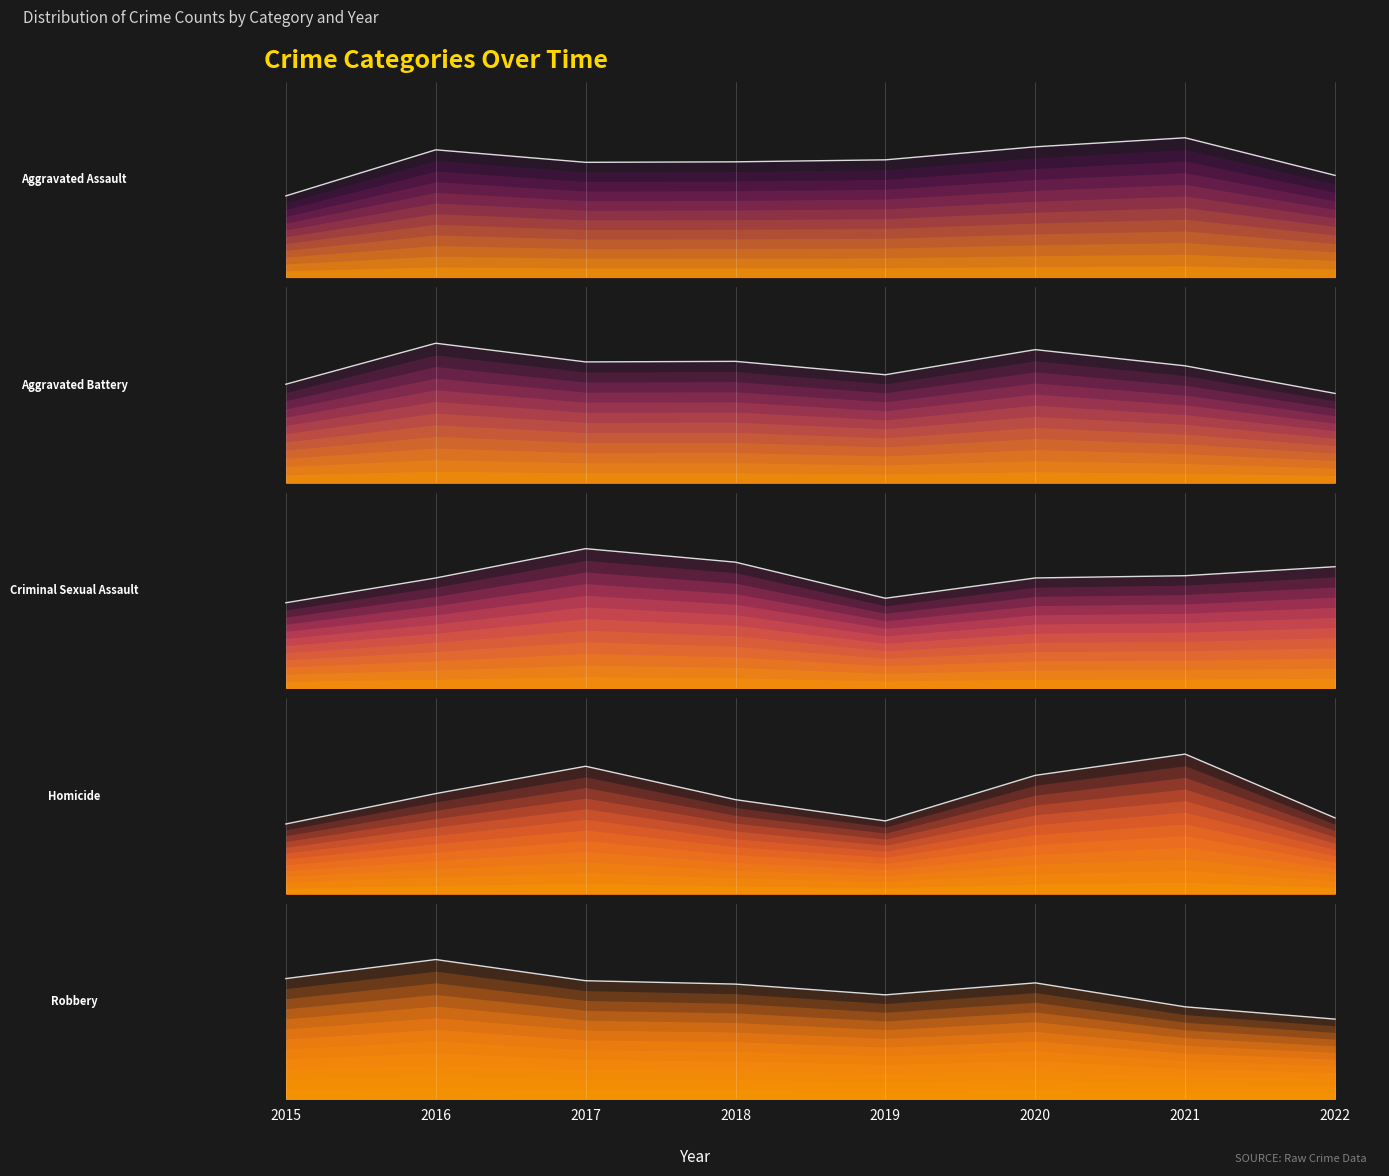

Between 2015 and 2017, which series saw the biggest shift?

Homicide